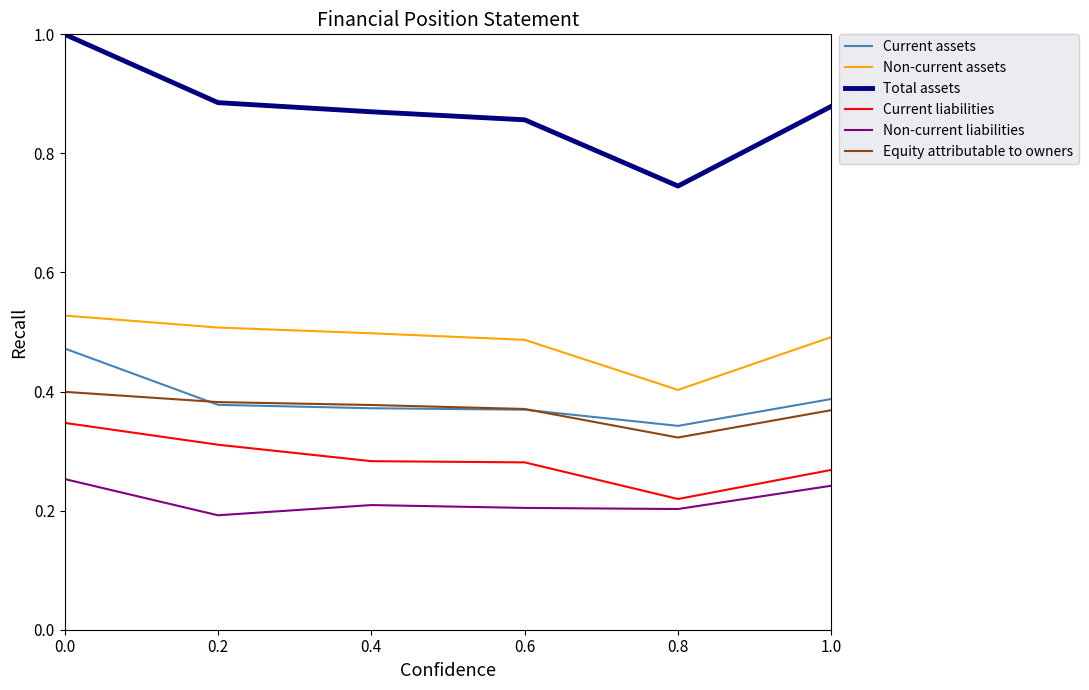

What is the maximum value shown in the chart?

1.0